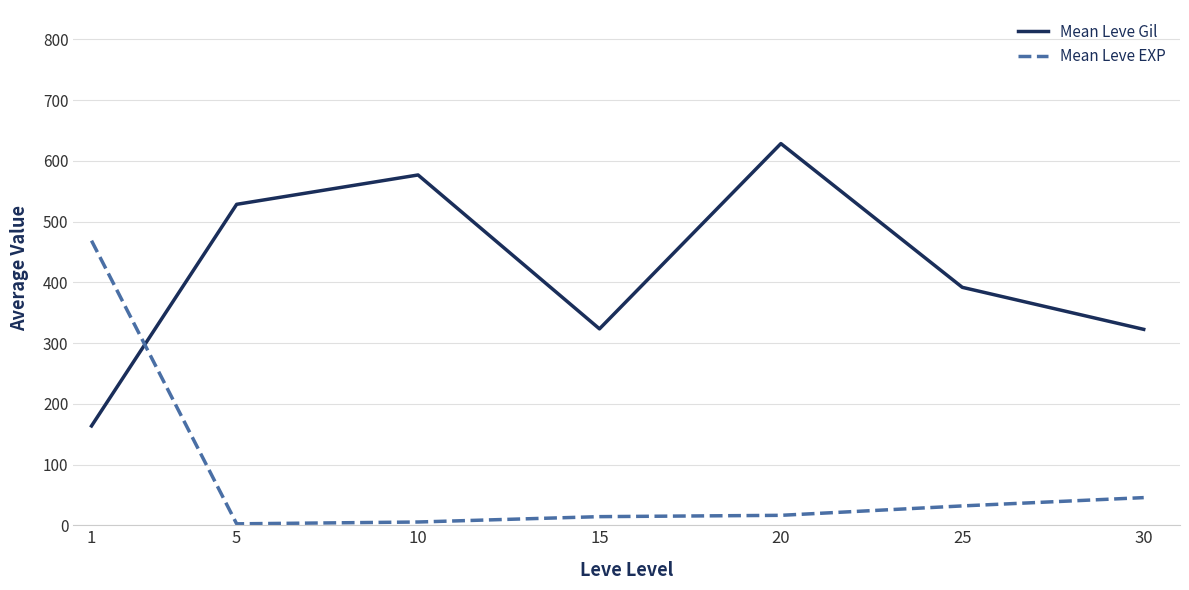

What is the spread (max minus min) of values at 15?

309.2